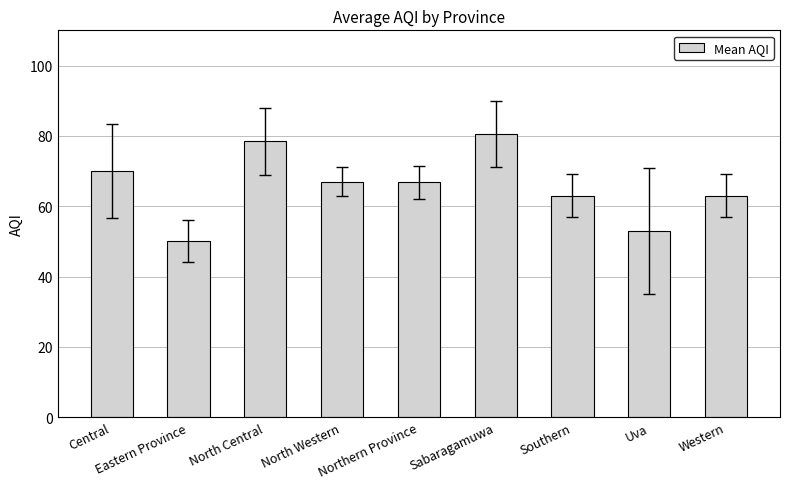

Does the chart contain stacked bars?

No